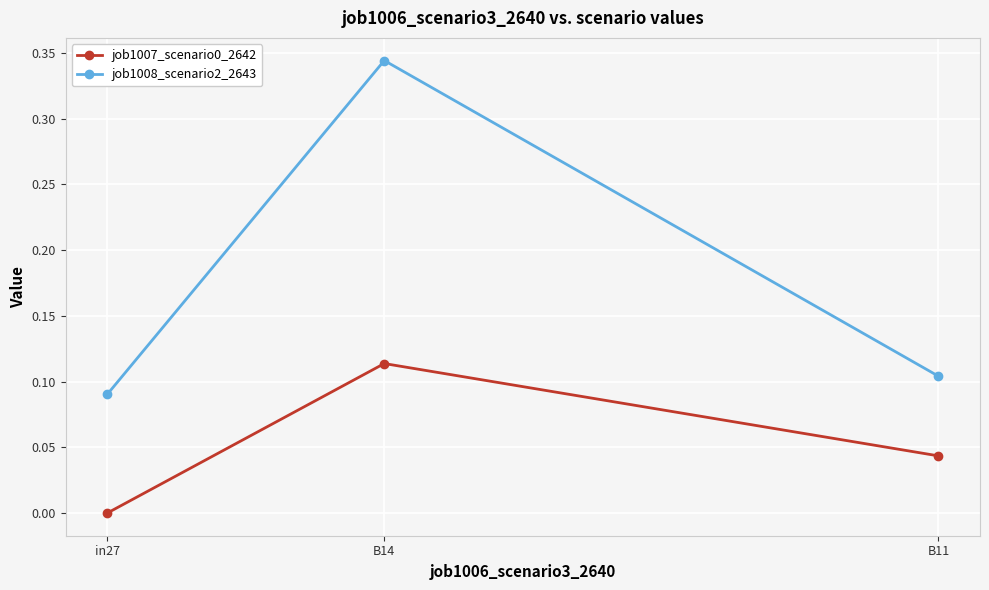

Which series has the largest range (max minus min)?

job1008_scenario2_2643